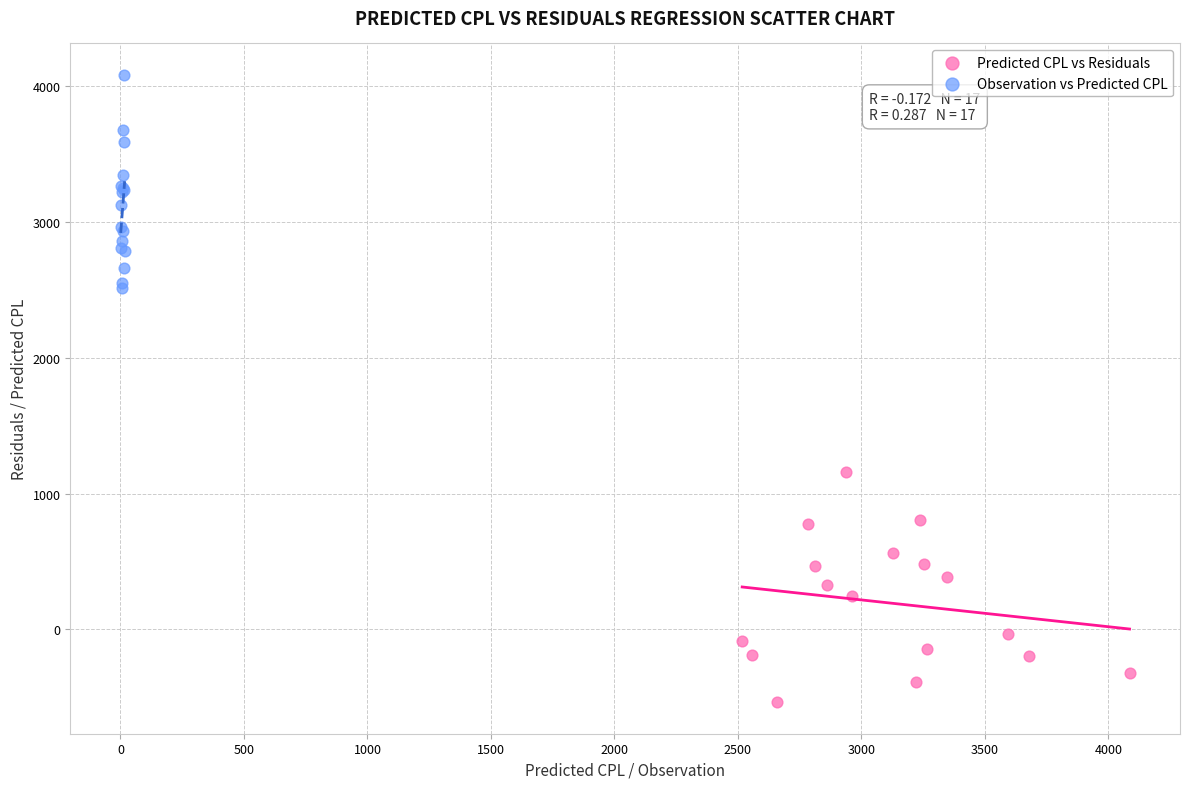

Which series reaches the minimum Y coordinate?

Predicted CPL vs Residuals